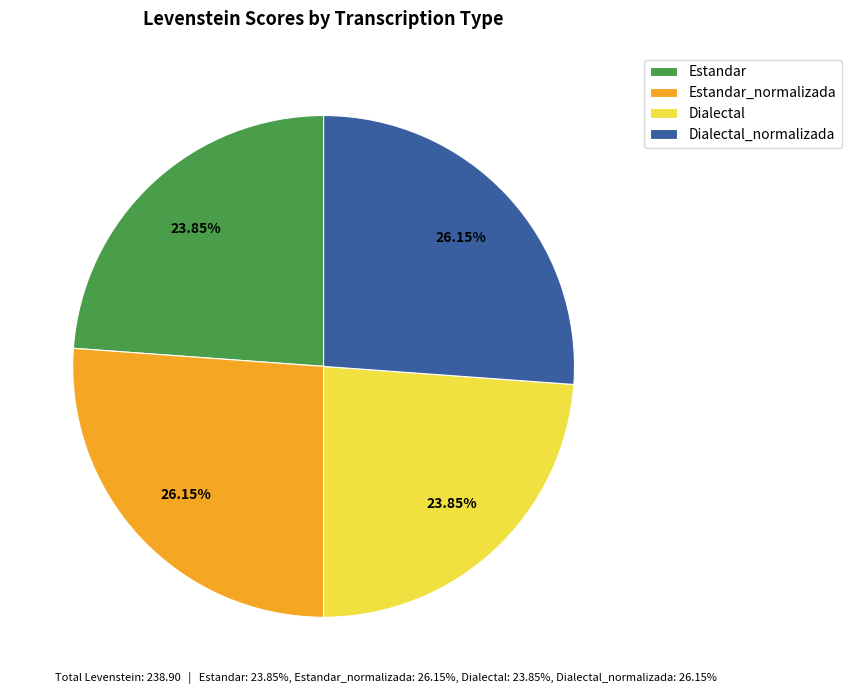

Is the sum of Dialectal_normalizada and Estandar_normalizada greater than half?

Yes